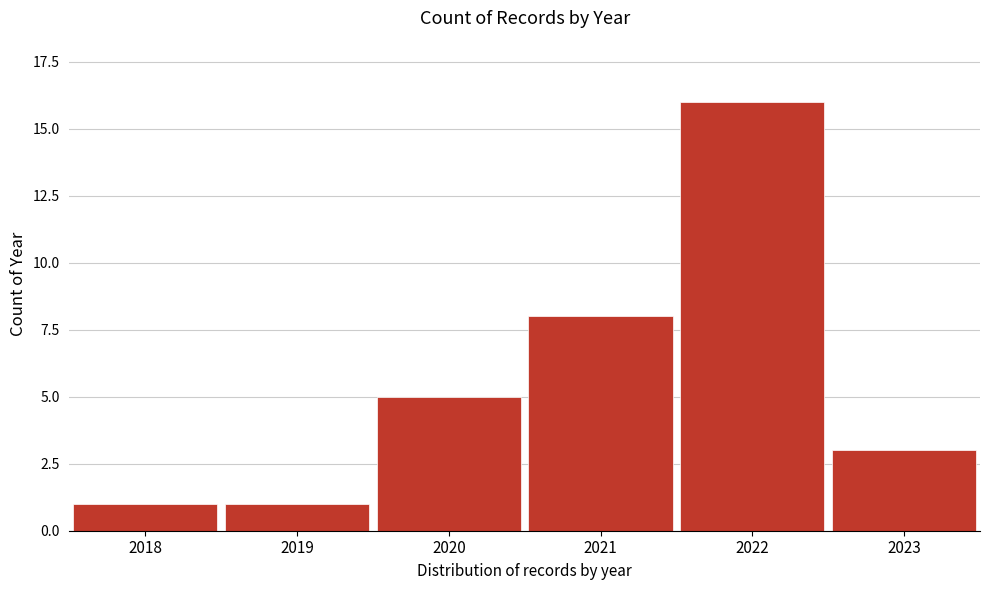

Reading left to right, transcribe all the data shown in this chart.

2018=1	2019=1	2020=5	2021=8	2022=16	2023=3